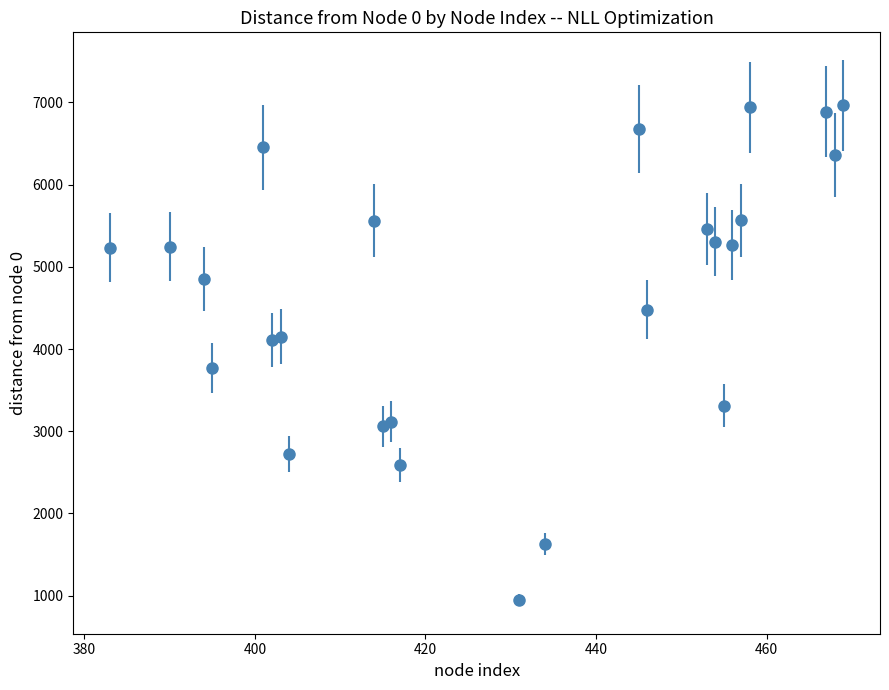

What is the minimum value shown in the chart?

944.9